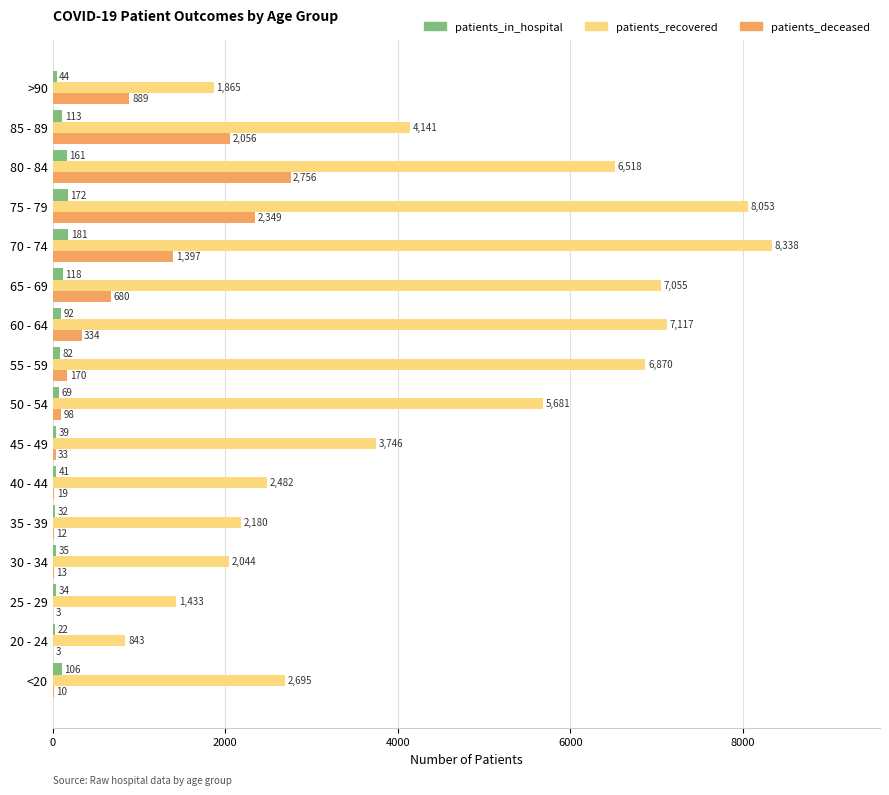

Between 50 - 54 and >90, which series saw the biggest shift?

patients_recovered